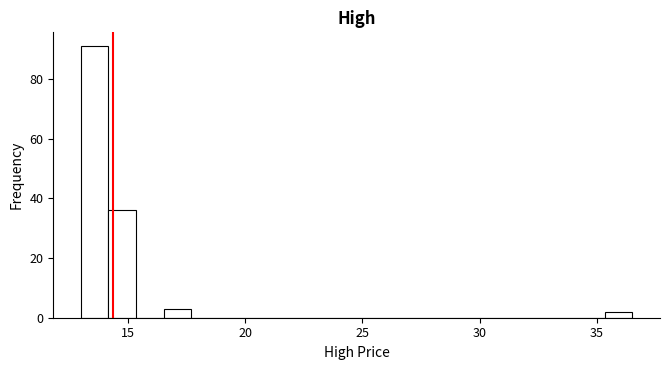

Around what value on the x-axis is the tallest bar? Give the approximate position of its centre, as read against the axis.

13.5